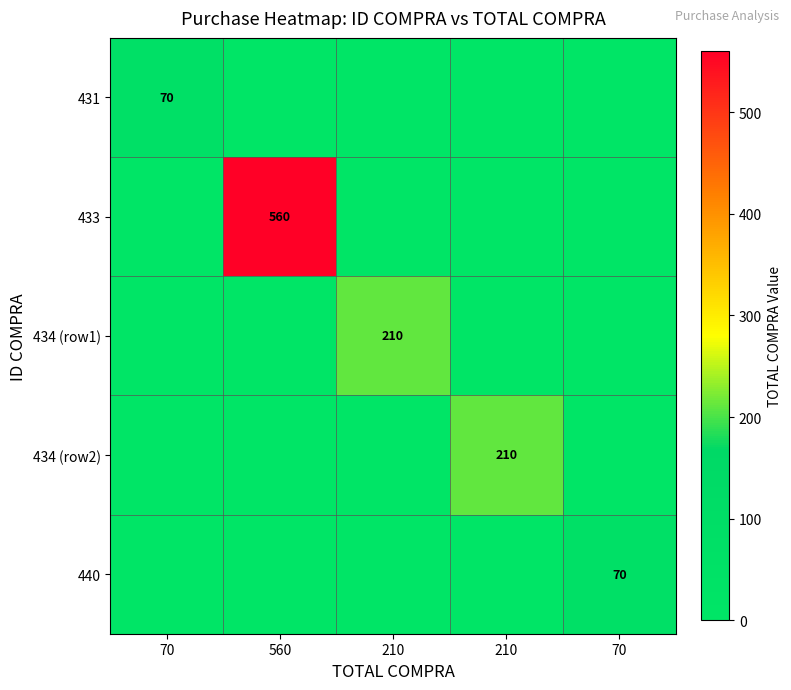

What is the difference between the highest and lowest values at 70?

70